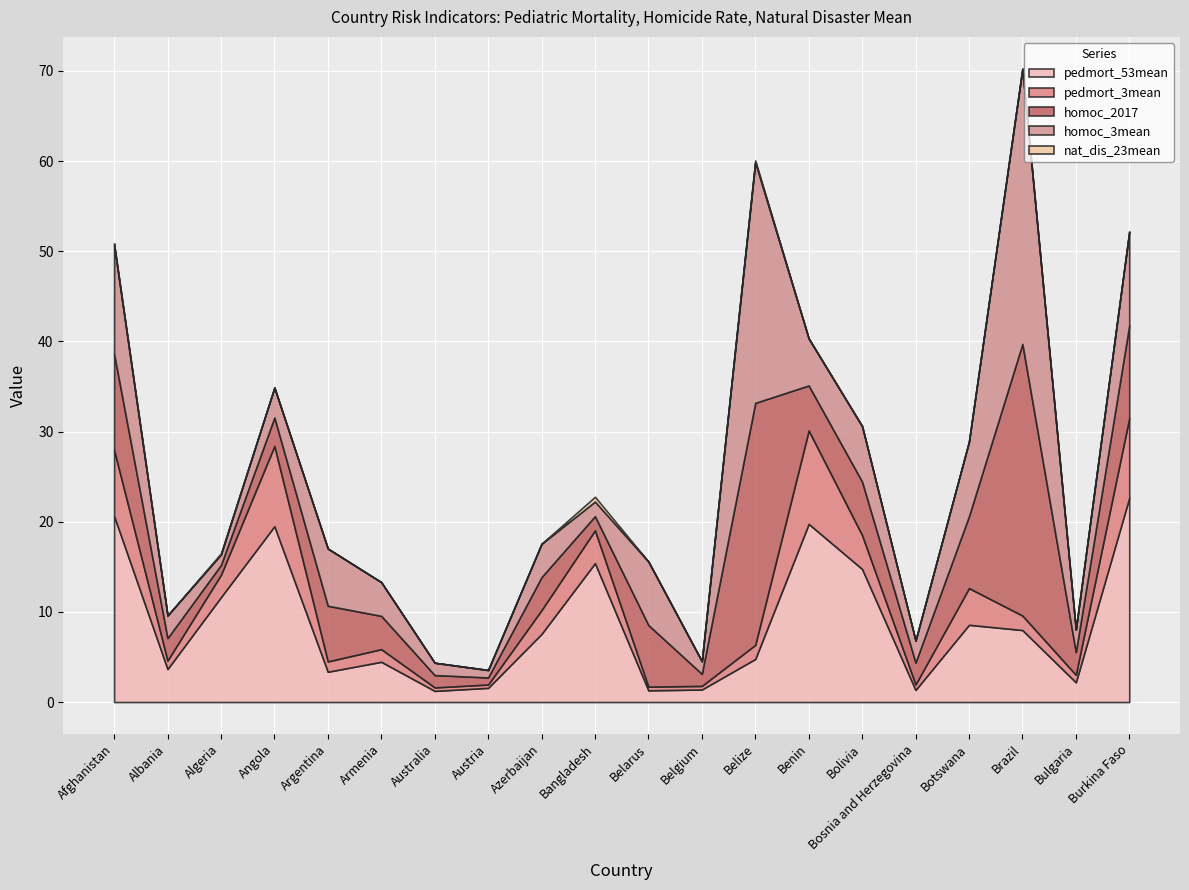

How many lines are shown in the chart?

5